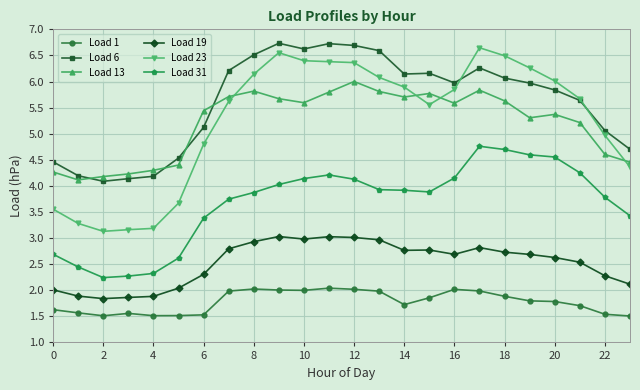

Rank the series by their maximum value, from highest to lowest.

Load 6, Load 23, Load 13, Load 31, Load 19, Load 1